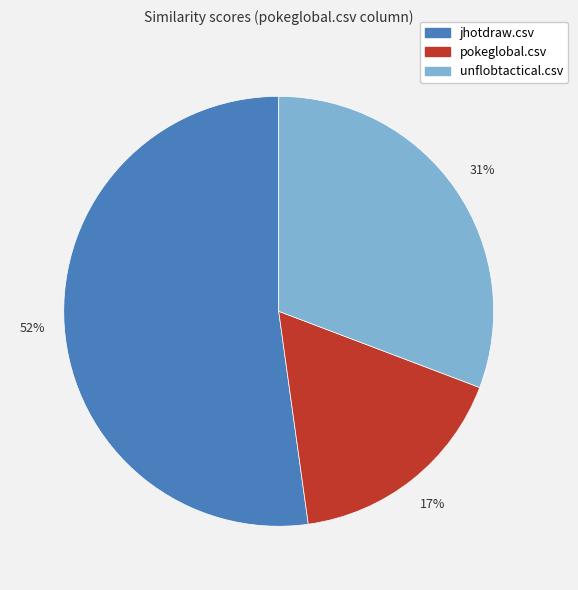

Rank the categories by value from highest to lowest.

jhotdraw.csv, unflobtactical.csv, pokeglobal.csv